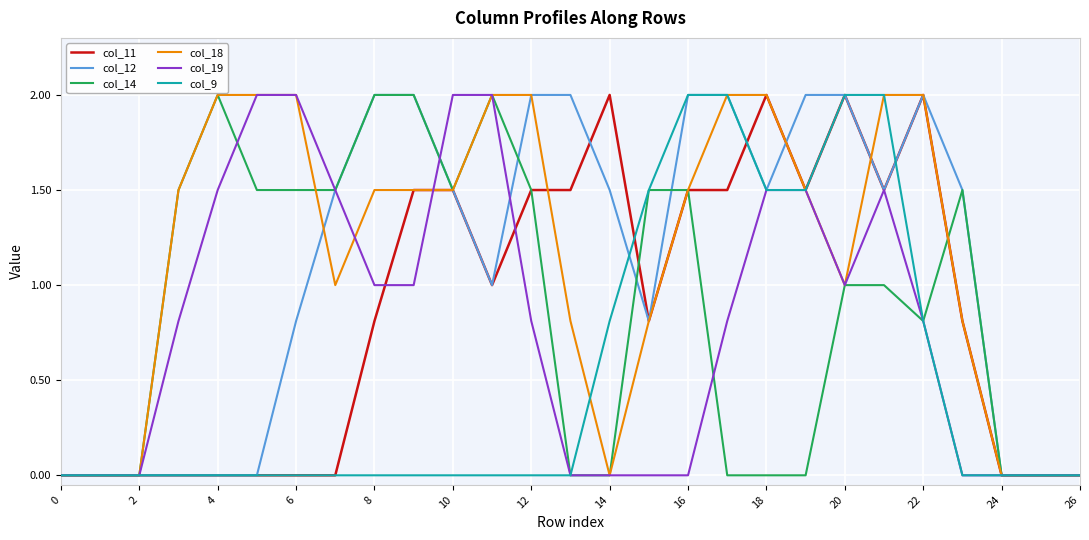

What is the highest value of the col_14 series?

2.0